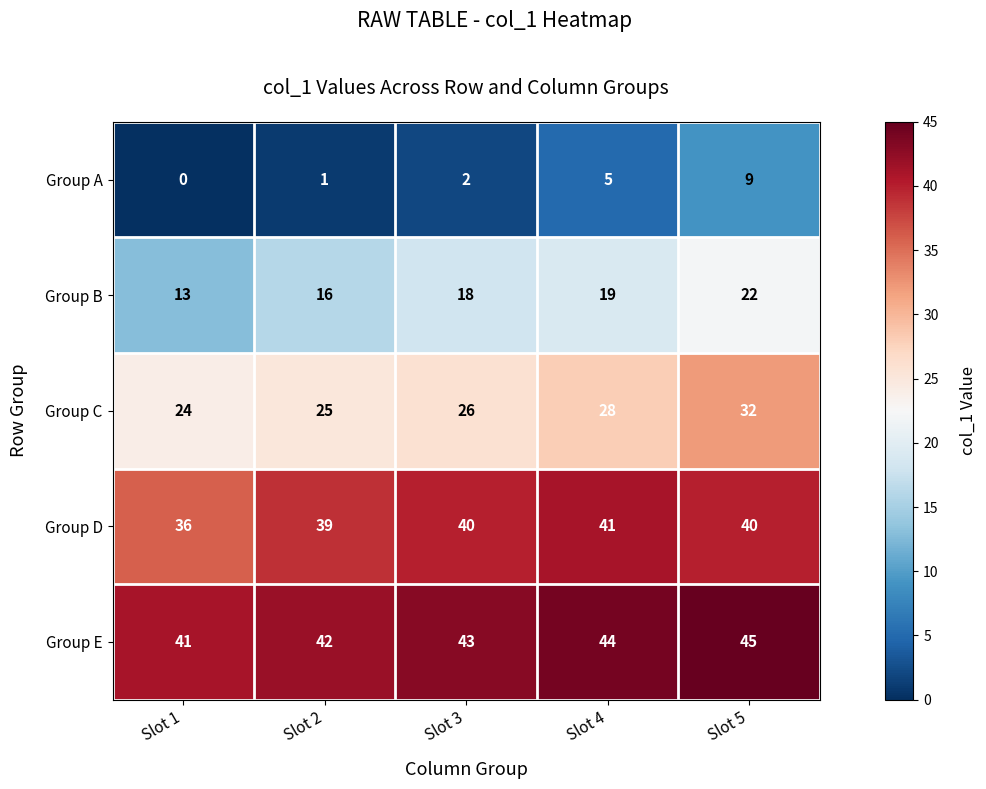

At which category does the chart reach its minimum across all series?

Slot 1